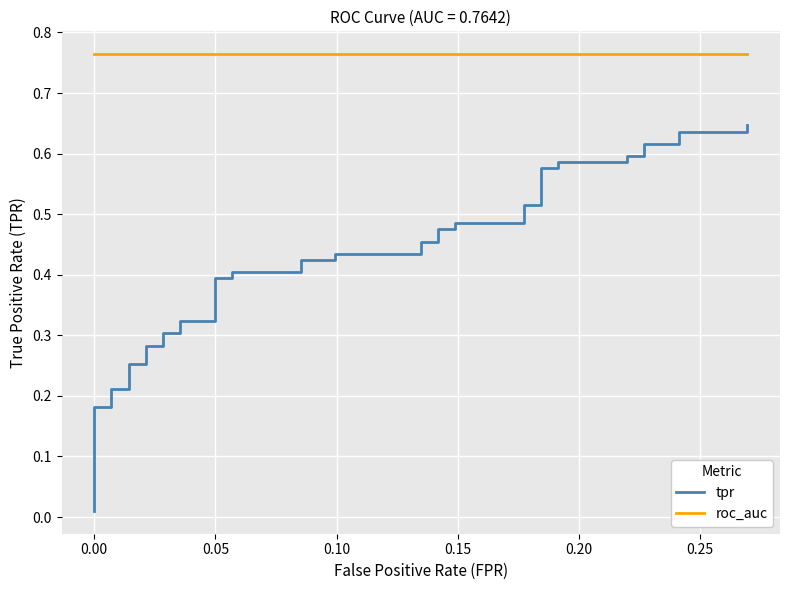

True or false: tpr and roc_auc intersect in this chart.

False